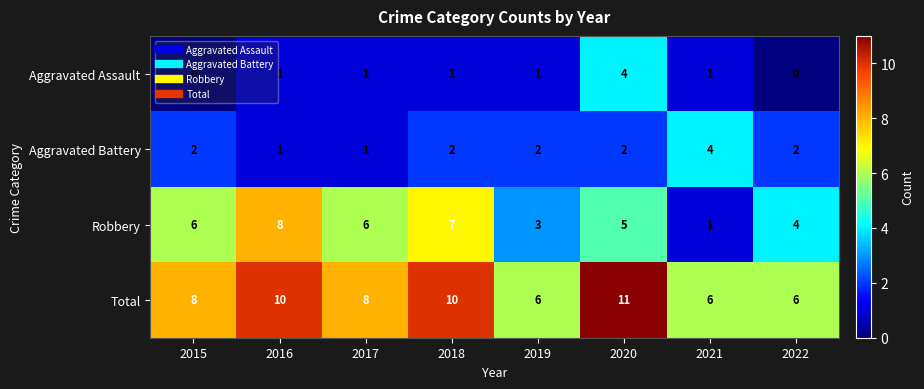

At which category is the sum across all series the highest?

2020